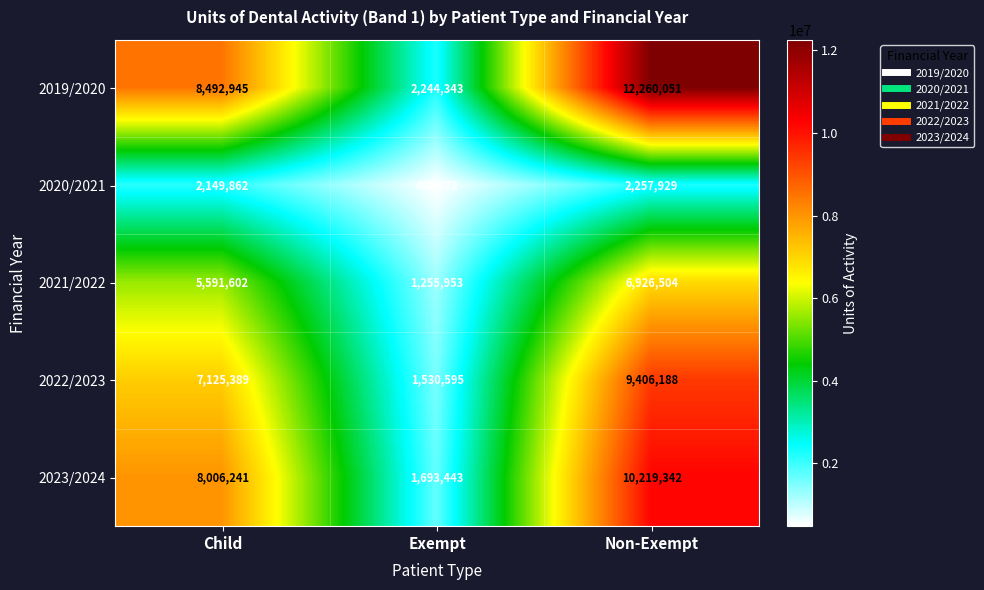

At which label is 2019/2020 closest to 7252197?

Child